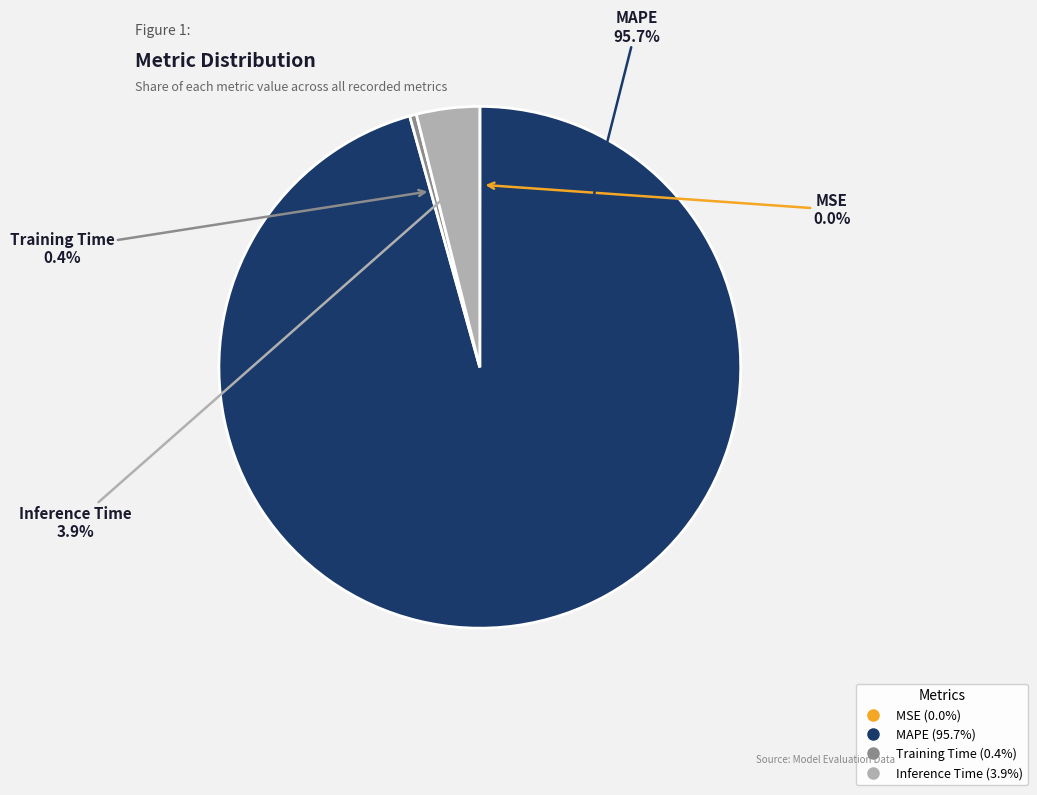

Does MAPE represent more than half of the total?

Yes